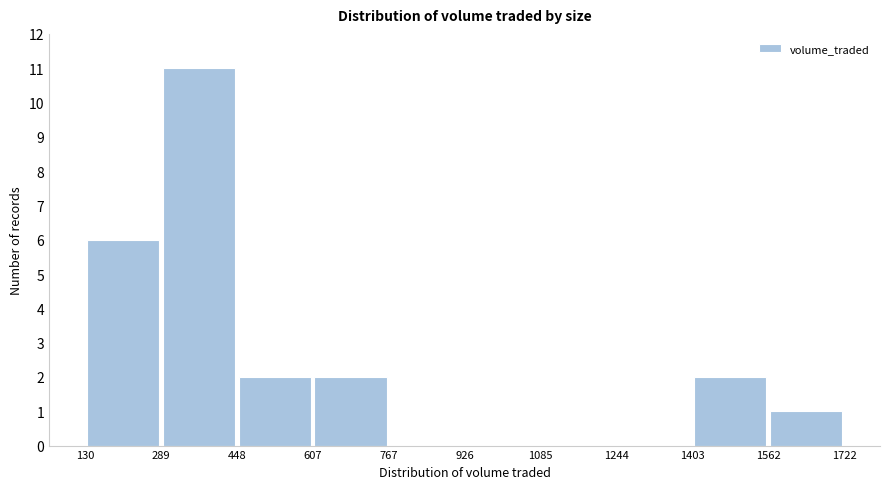

What is the height of the bar covering 448 to 607 on the x-axis? The values are not printed on the chart, so give them approximately, as read against the axis.

2